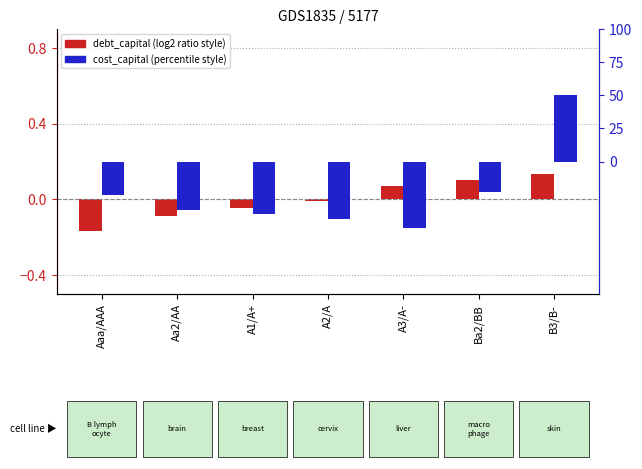

True or false: debt_capital (centred) has a value of 0.1 at Ba2/BB.

False